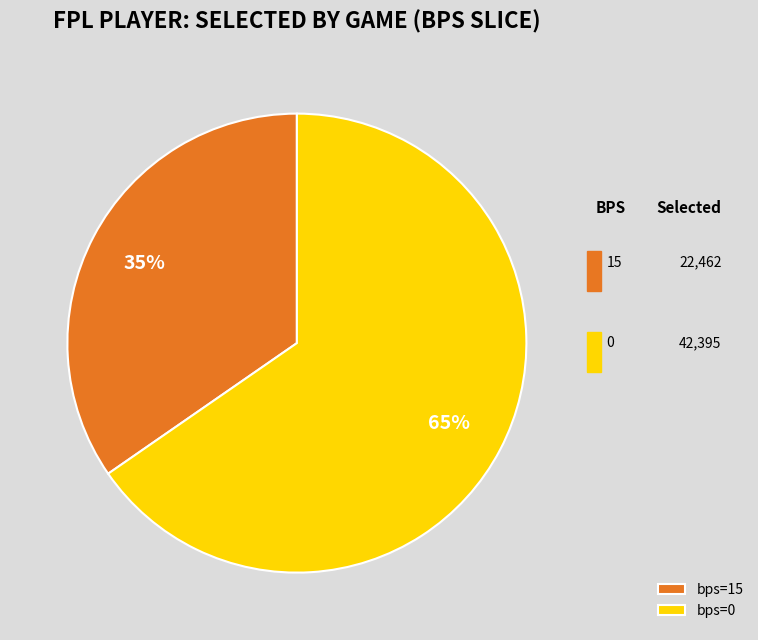

Is there any slice that represents more than half of the pie?

Yes